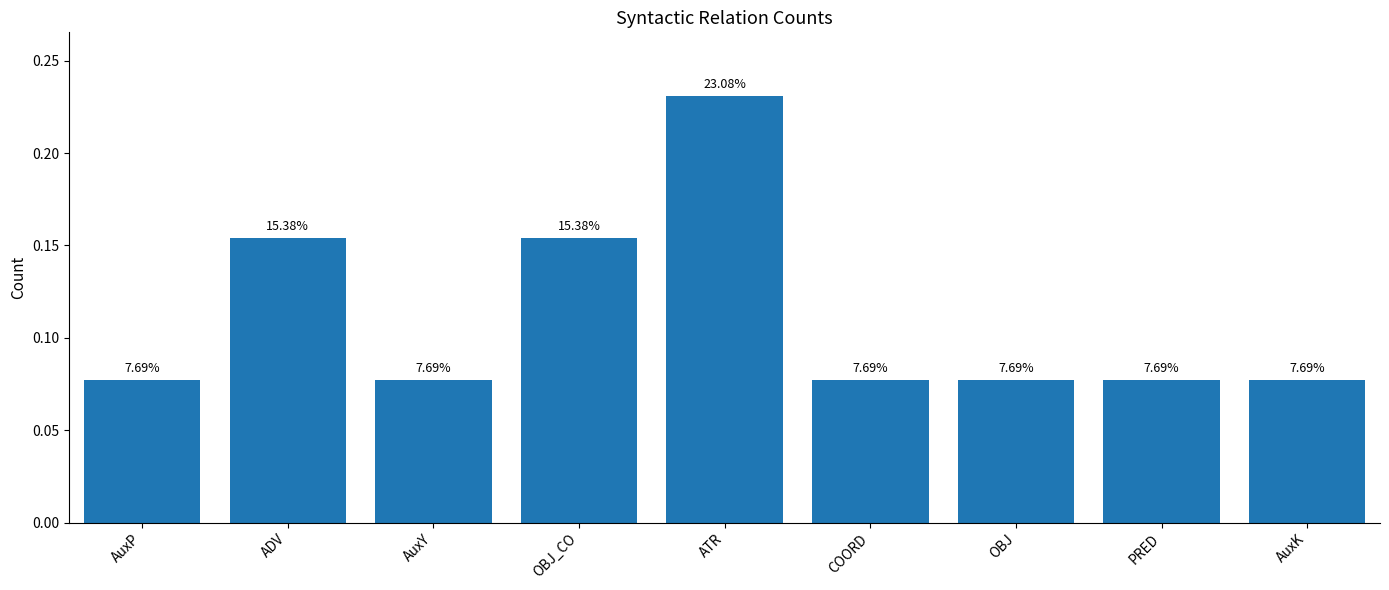

Rank the categories by value from highest to lowest.

ATR, ADV, OBJ_CO, AuxP, AuxY, COORD, OBJ, PRED, AuxK